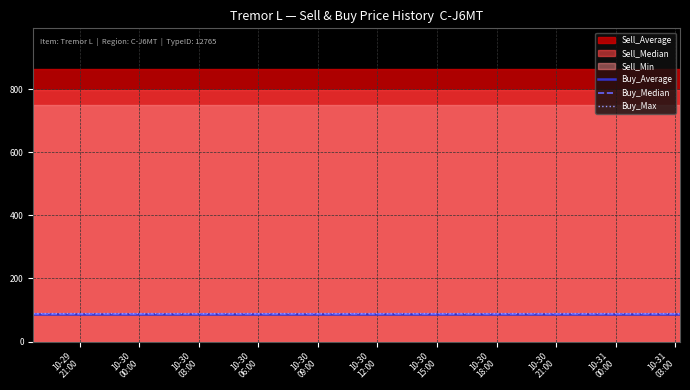

What is the average value of the Buy_Median series?

88.0